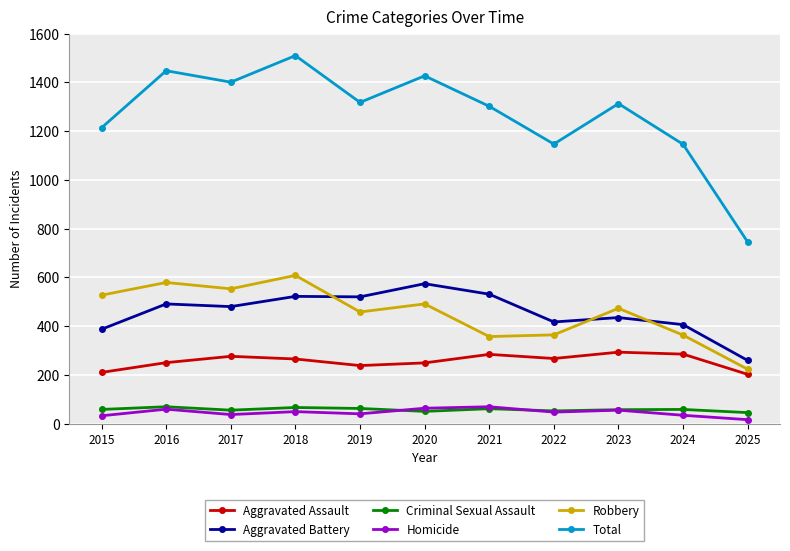

How many intersections are there between Aggravated Battery and Robbery?

3